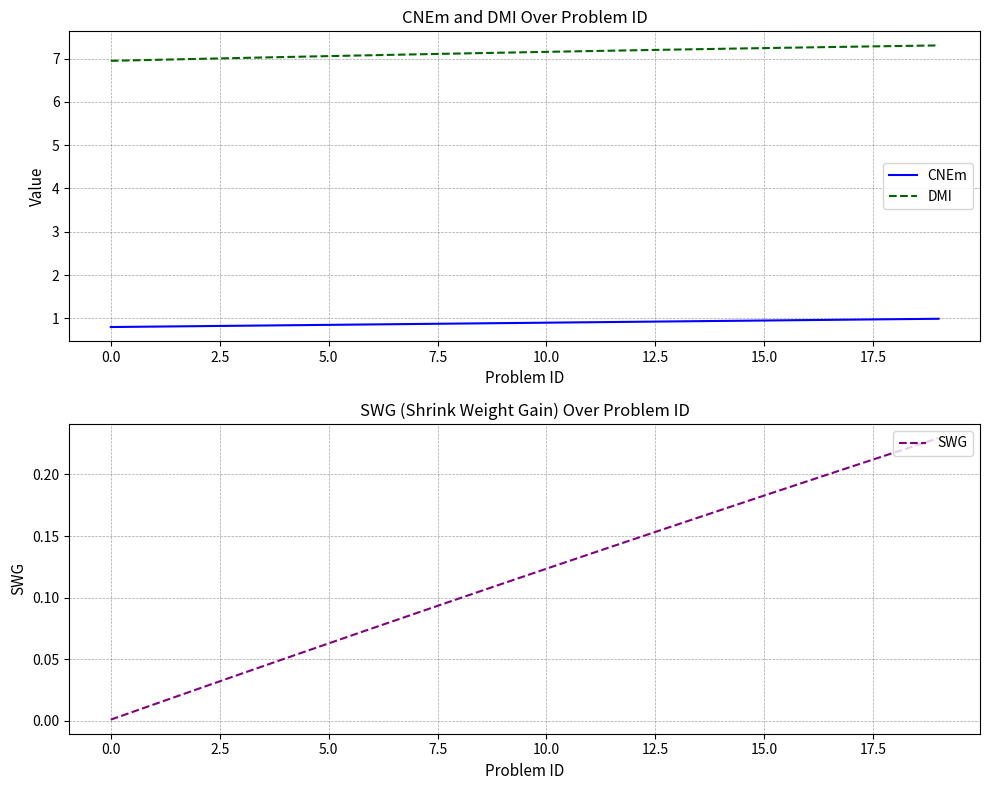

At how many categories does at least one series exceed 1?

20